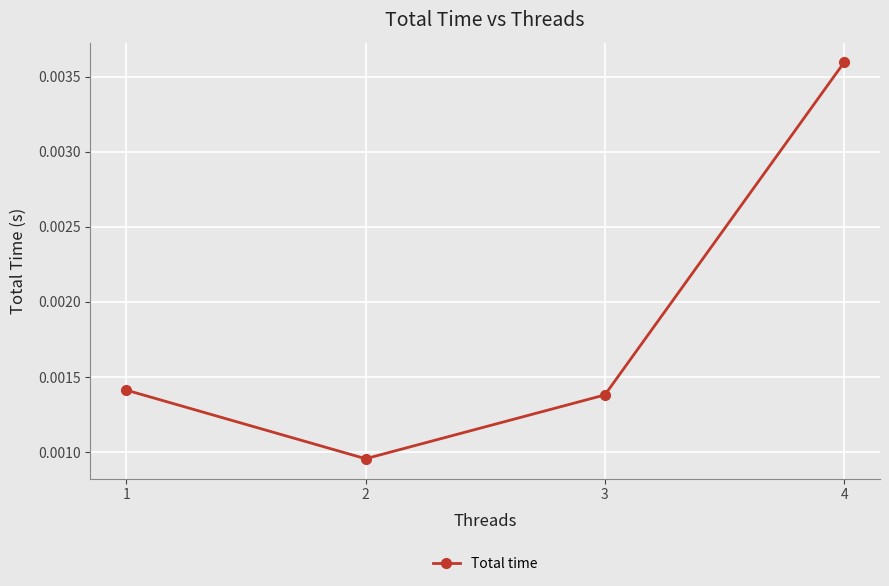

True or false: there are more than 2 points higher than both neighbors.

False